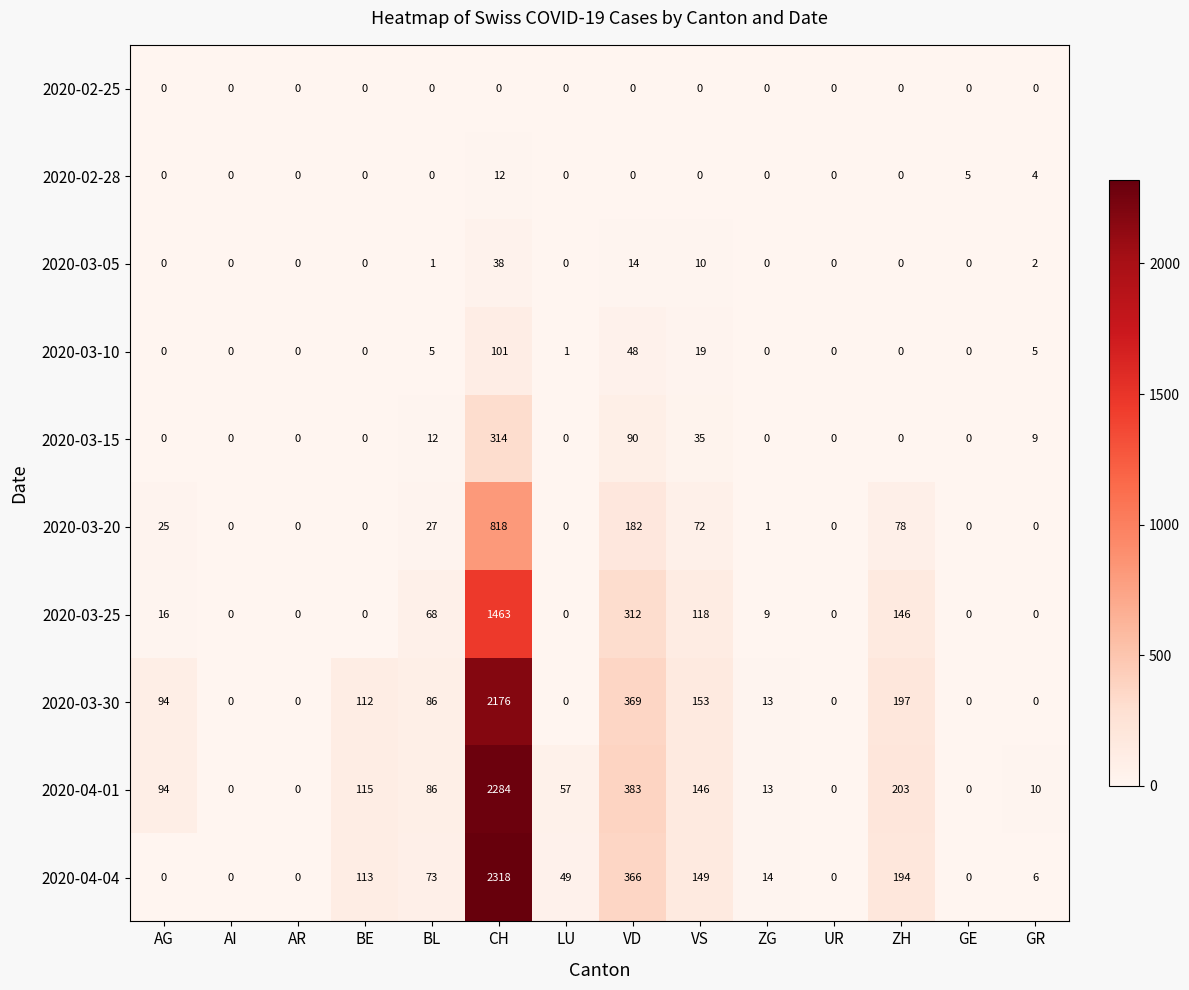

What is the difference between the highest and lowest values at GE?

5